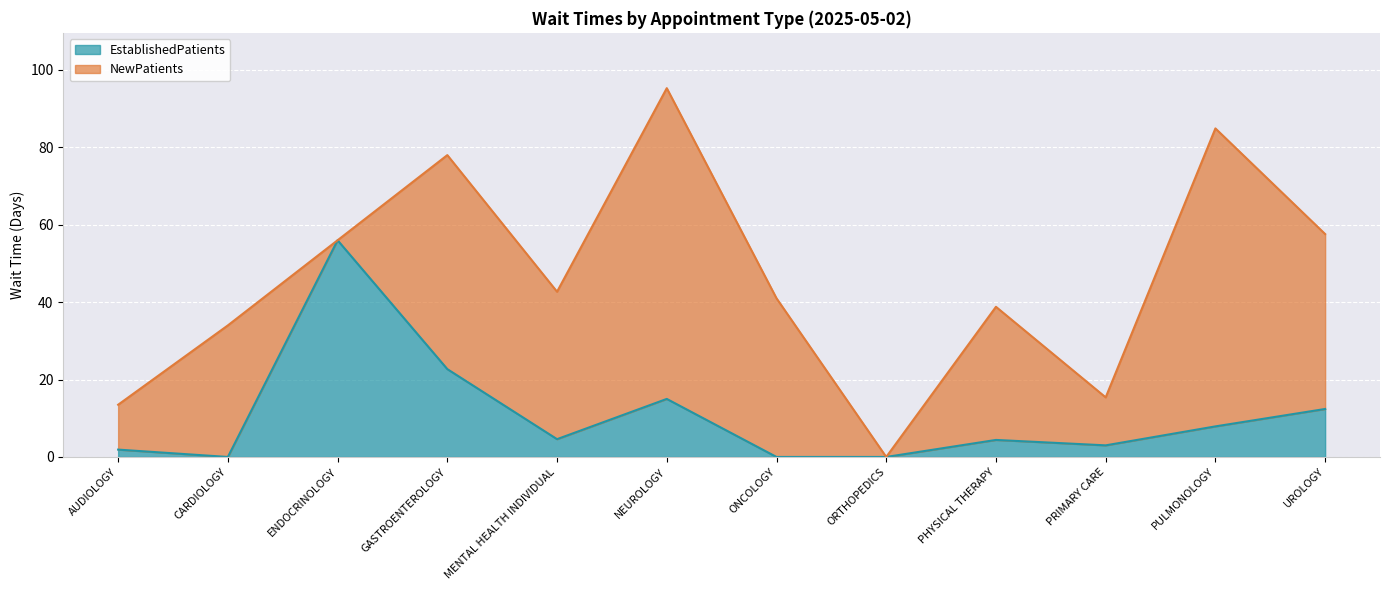

How many data points does each series have?

12